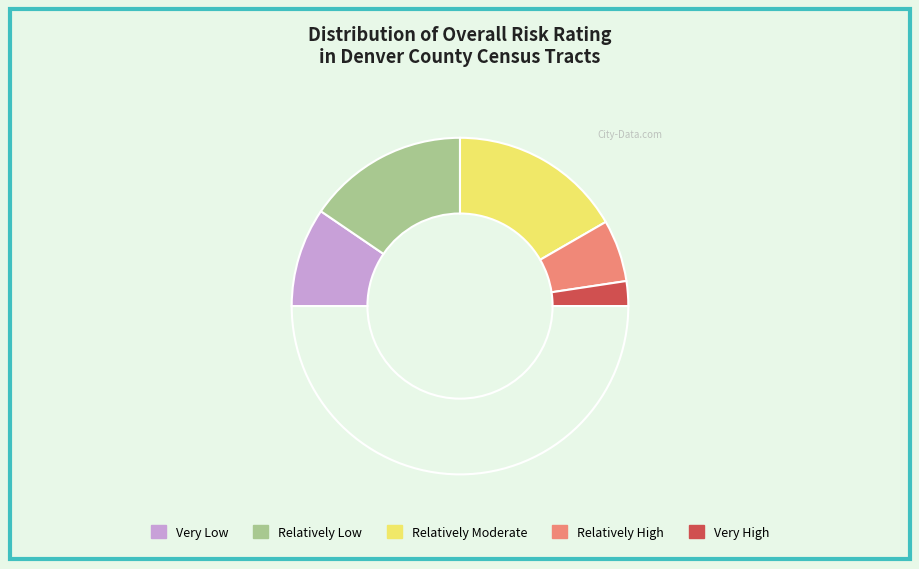

How many segments does this pie chart have?

6